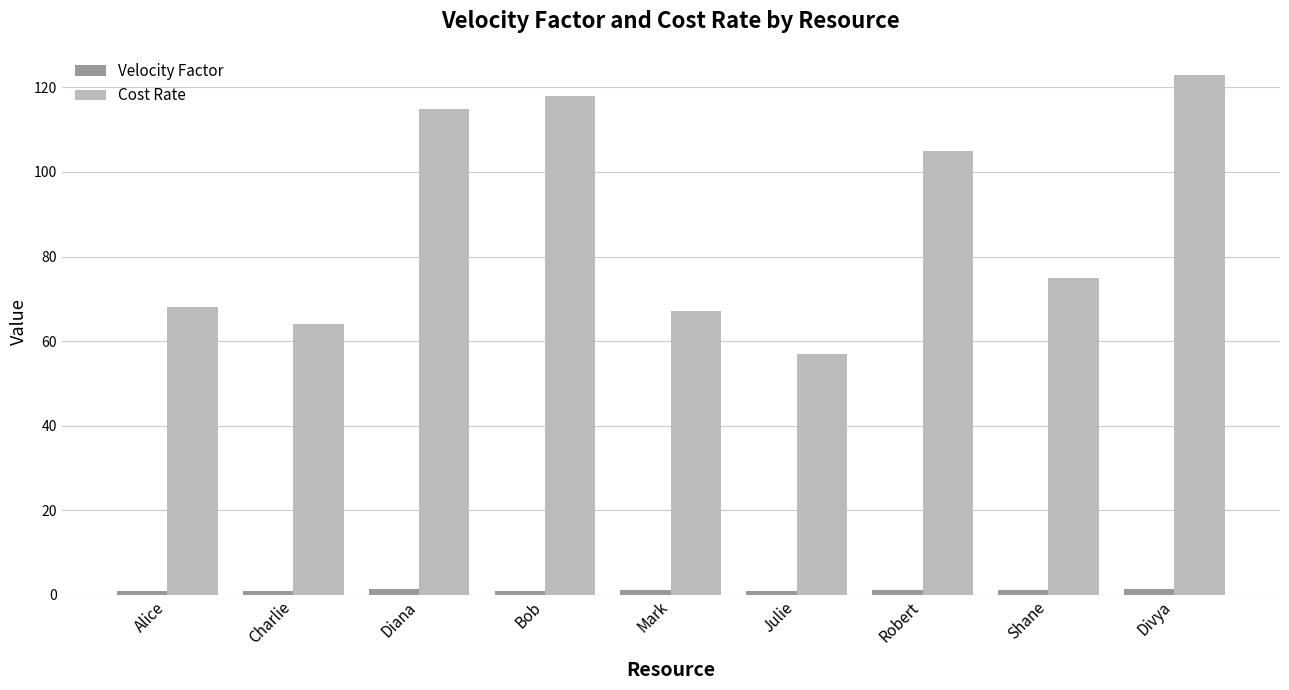

What is the difference between the second highest and minimum values in the Cost Rate series?

61.0